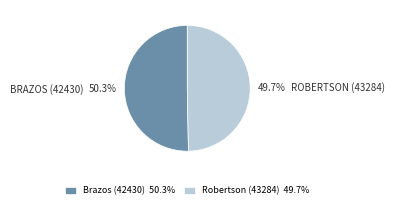

What percentage is the Robertson (43284) slice, to the nearest percent?

50%